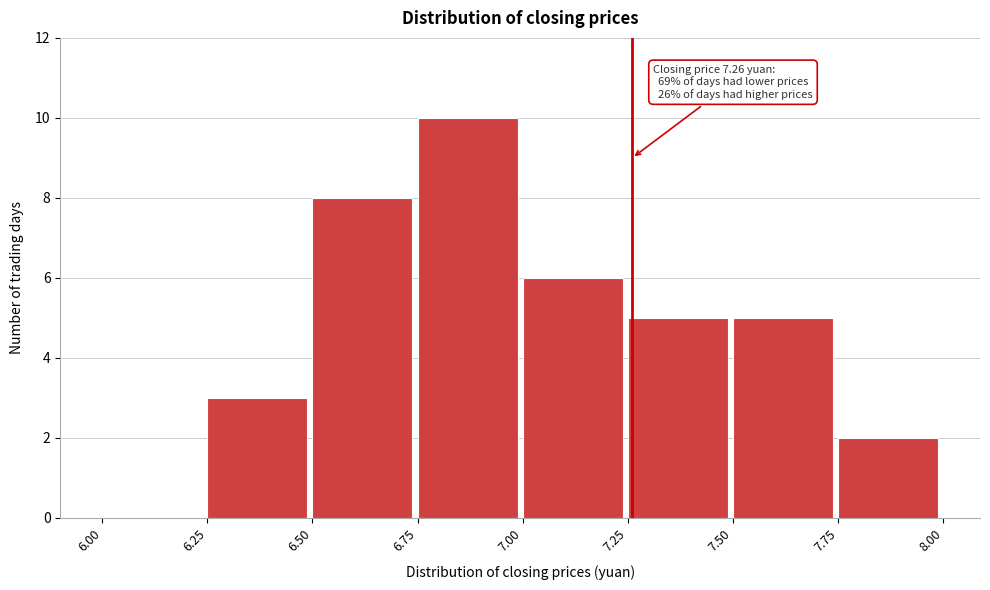

Over which range of the x-axis is the bar tallest?

6.75 to 7.00